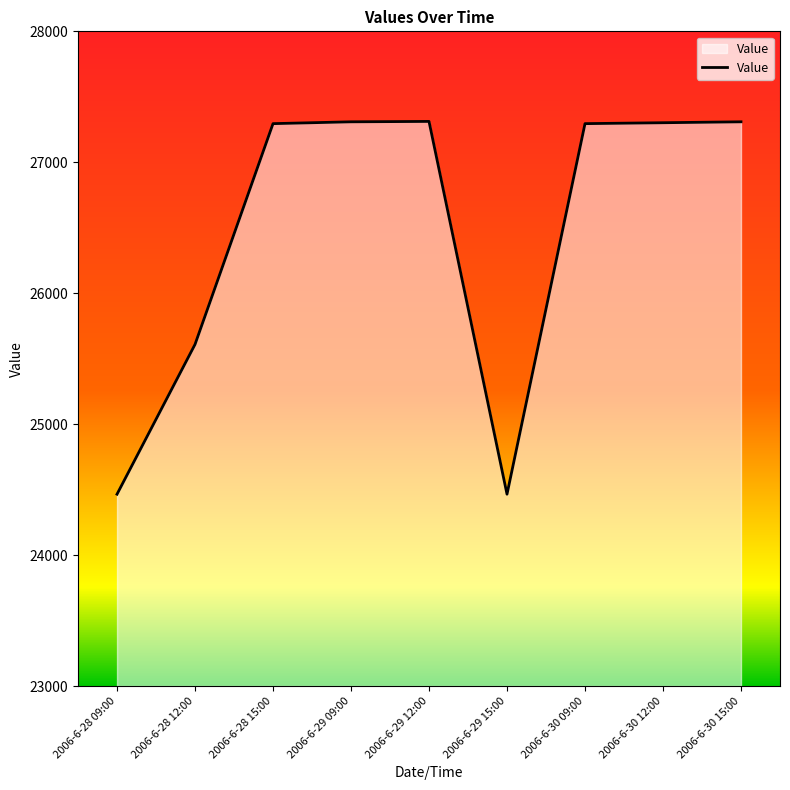

What is the greatest value displayed?

27312